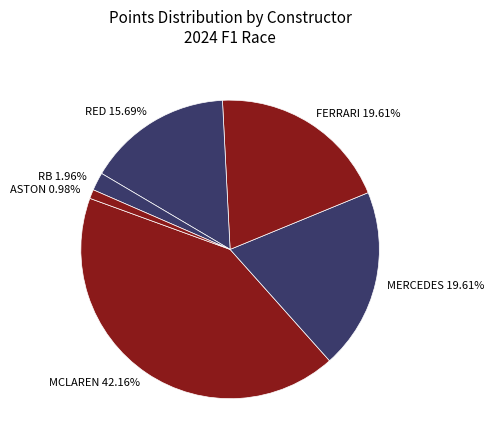

Which slice is the smallest?

ASTON 0.98%